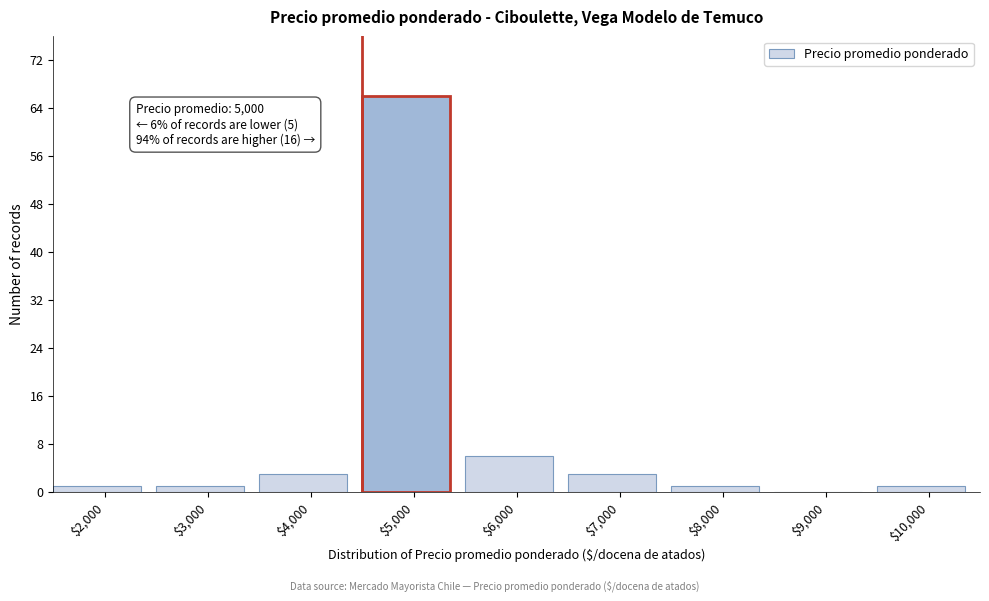

Is it true that the value at $5,000 is 66?

True